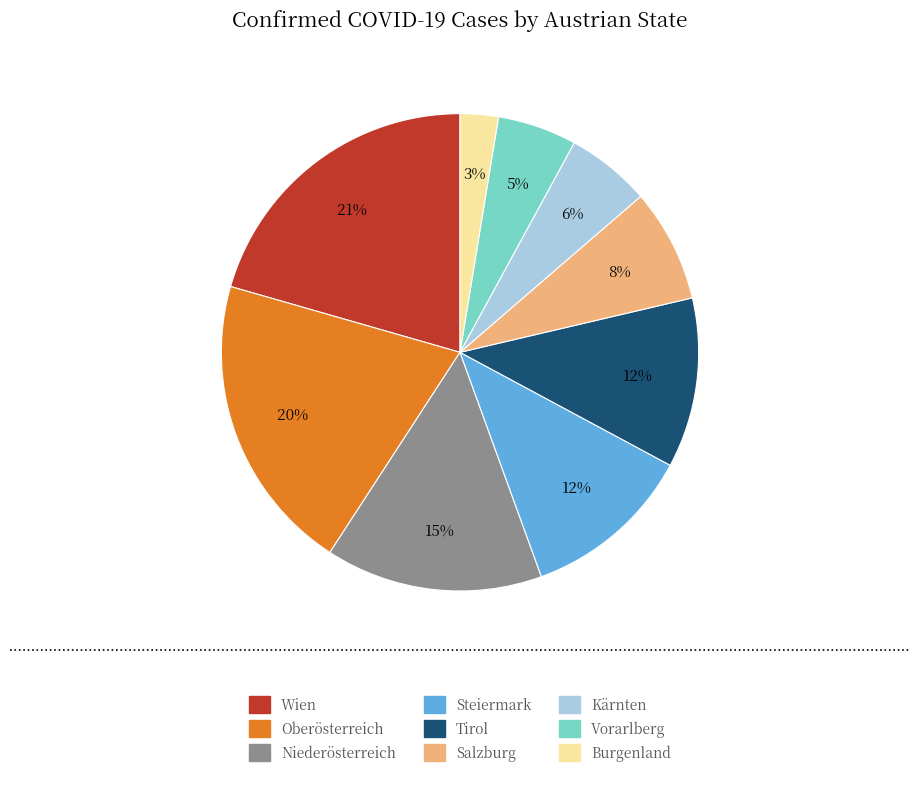

Which slice is the smallest?

Burgenland